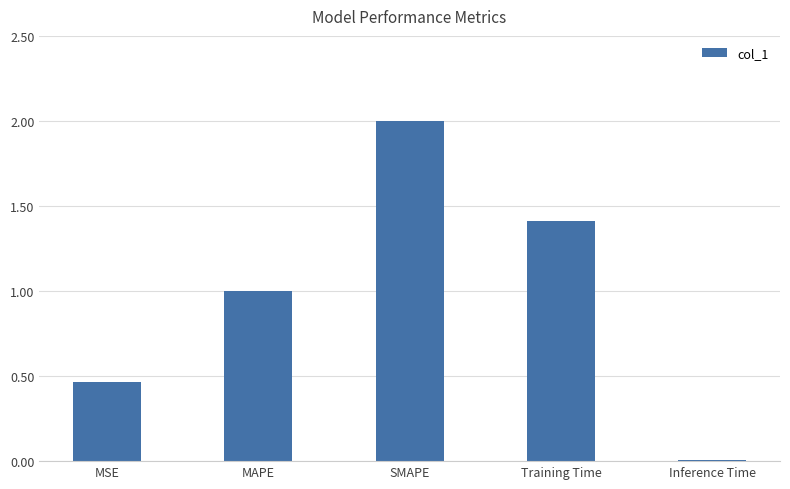

At which category does the chart reach its minimum across all series?

Inference Time